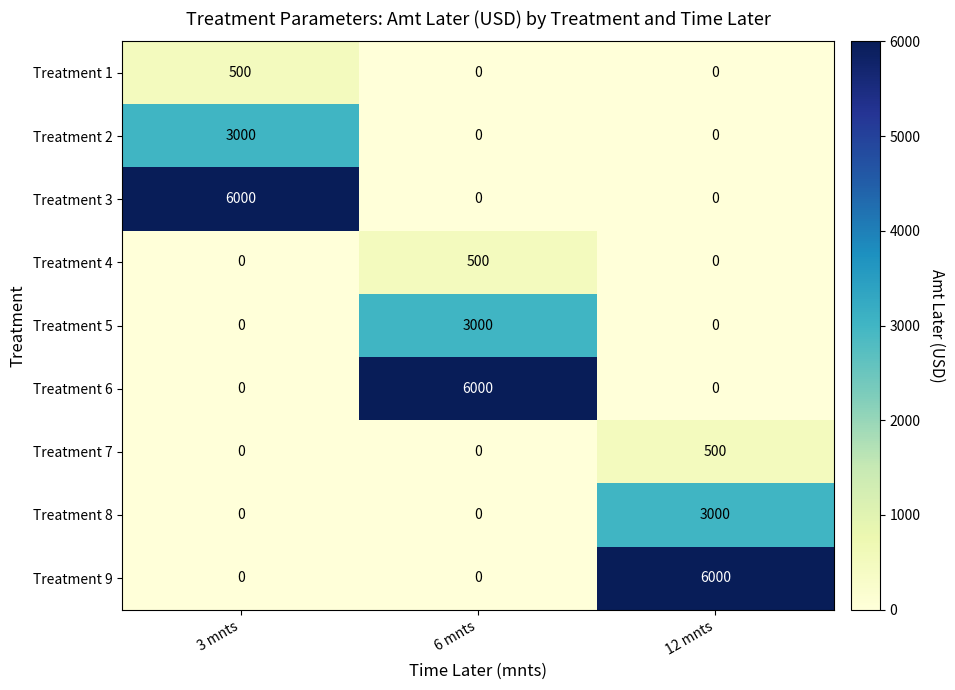

Reading left to right, extract all data points from this chart.

Treatment 1: 500	0	0
Treatment 2: 3000	0	0
Treatment 3: 6000	0	0
Treatment 4: 0	500	0
Treatment 5: 0	3000	0
Treatment 6: 0	6000	0
Treatment 7: 0	0	500
Treatment 8: 0	0	3000
Treatment 9: 0	0	6000